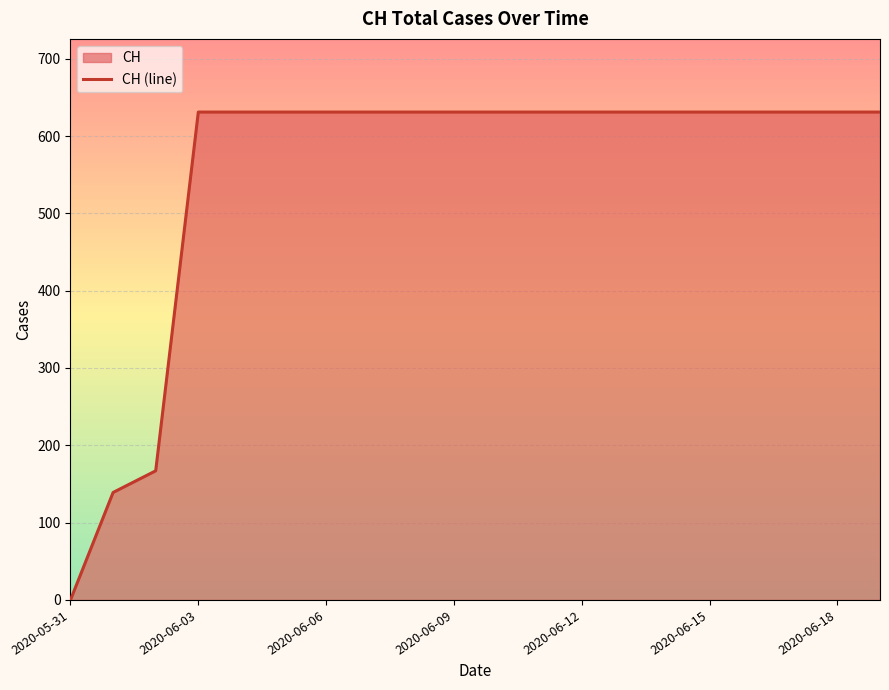

Which has a higher value, 2020-06-04 or 2020-06-02?

2020-06-04